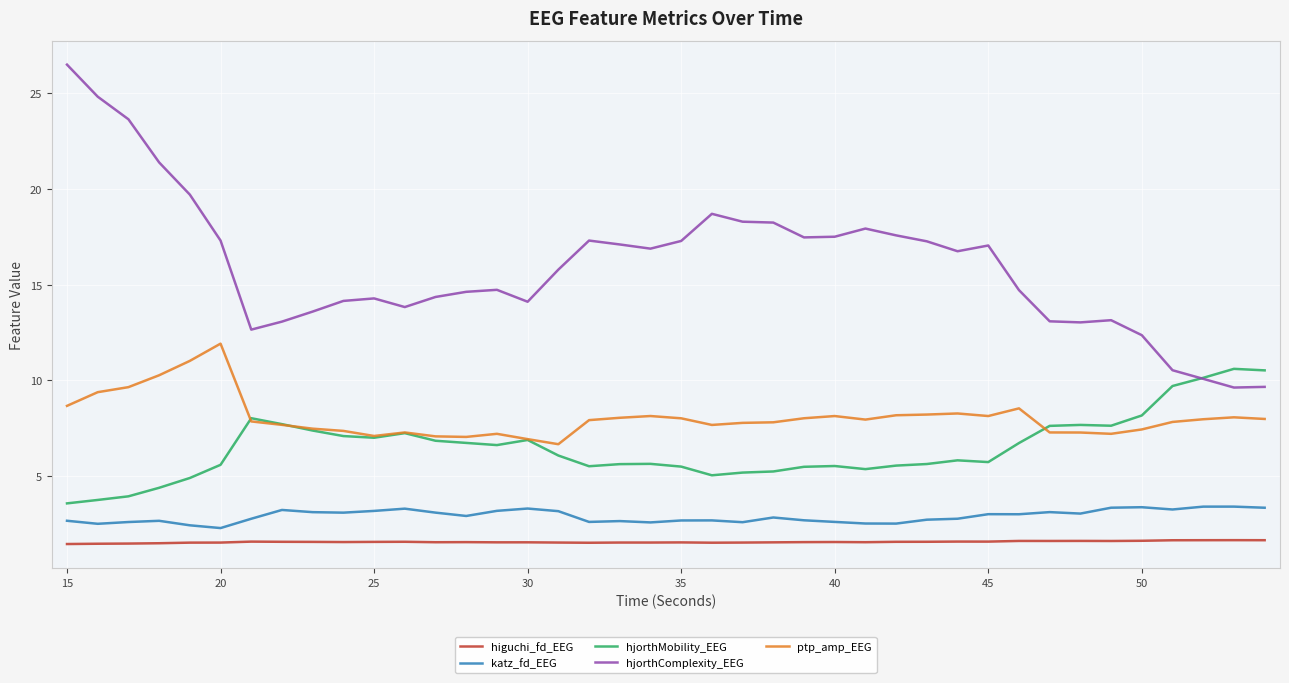

True or false: higuchi_fd_EEG has more than 0 points higher than both neighbors.

True